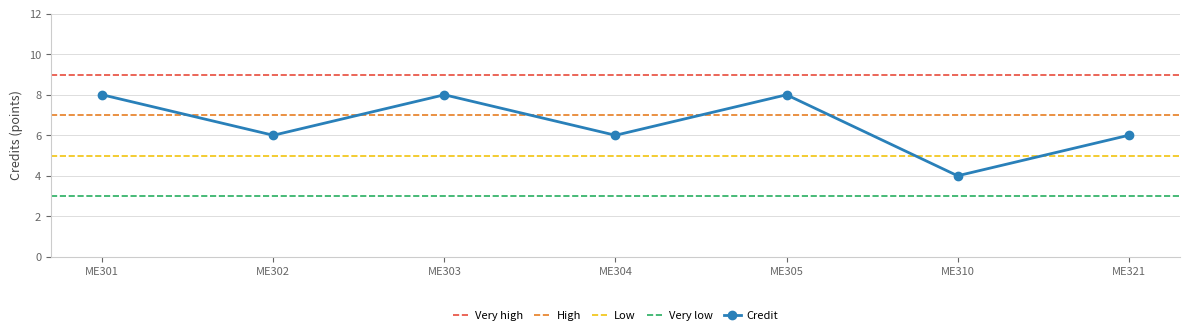

What is the sum of the values at ME310 and ME305?

12